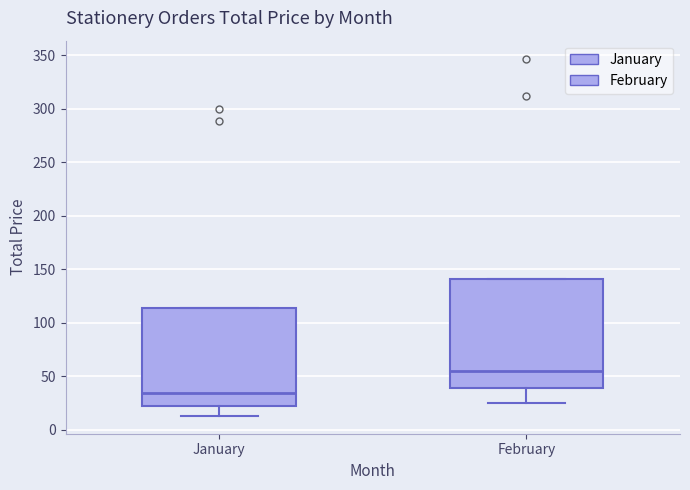

Reading left to right, read every box against the y-axis: the position of its median line, the range the box covers, and the ends of its whiskers. The values are not printed on the chart, so give them approximately, as read against the axis.

January: median 35, box 20 to 115, whiskers 15 to 115
February: median 55, box 40 to 140, whiskers 25 to 140